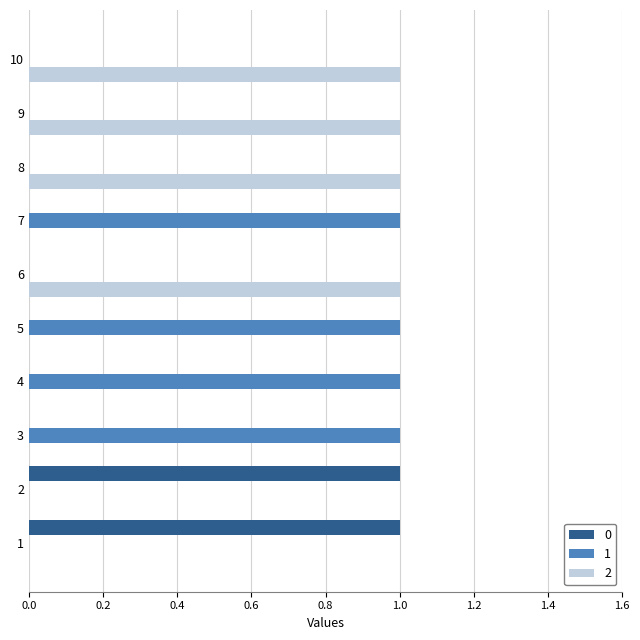

What is the sum of all 2 values?

4